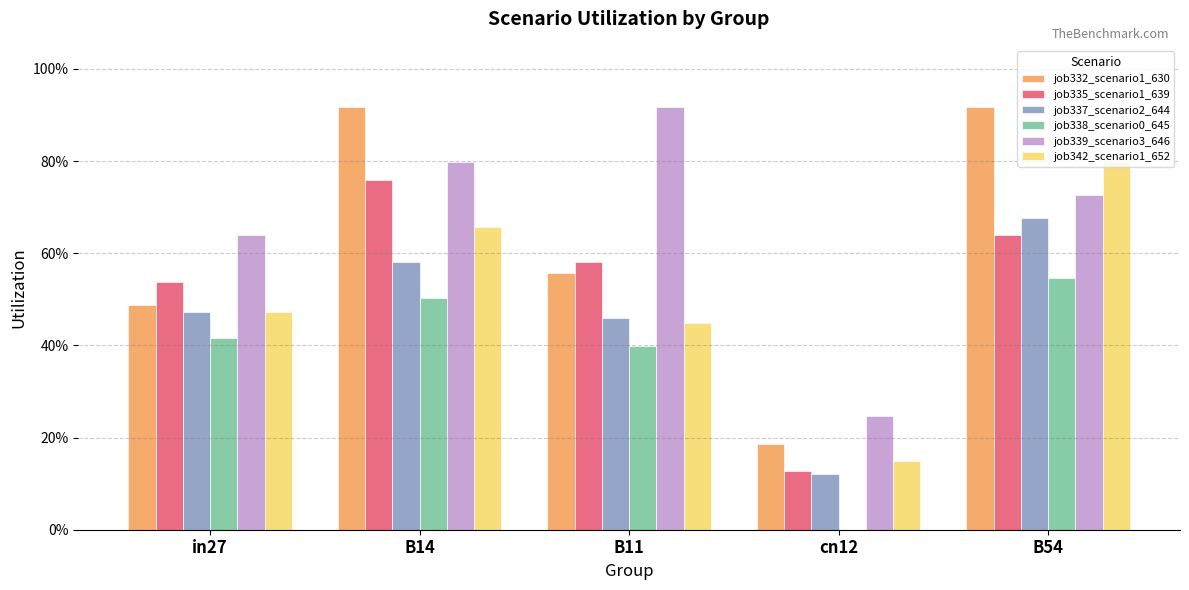

Does the chart contain stacked bars?

No